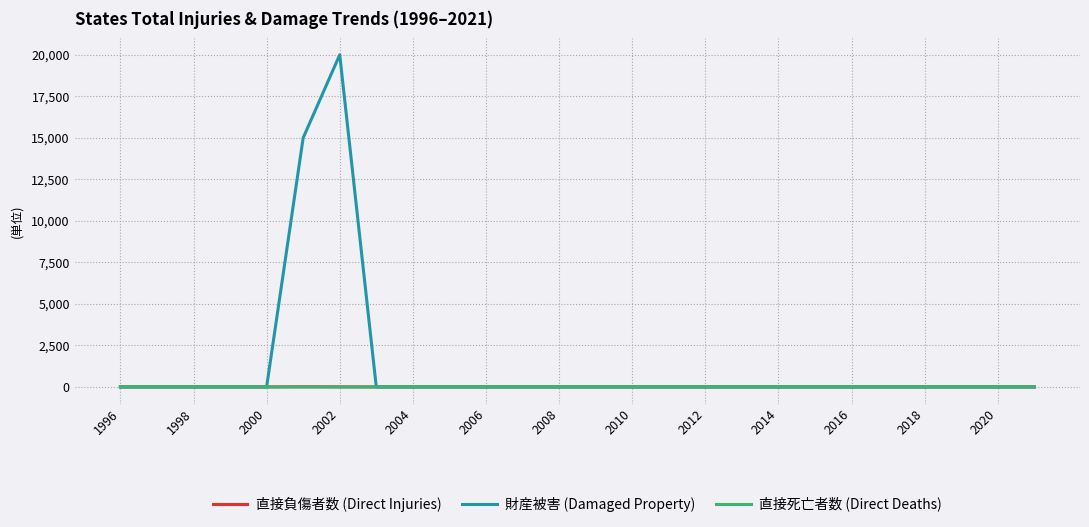

Which series has the largest total across all categories?

財産被害 (Damaged Property)